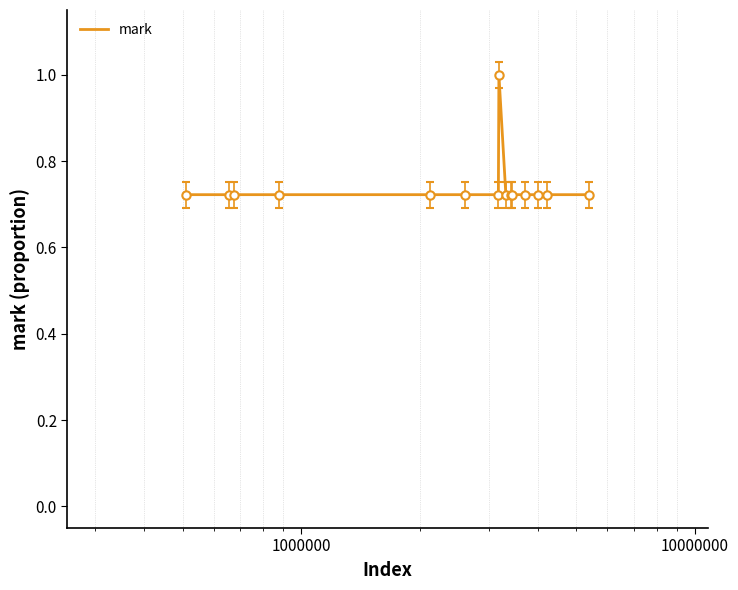

What is the maximum value shown in the chart?

1.0